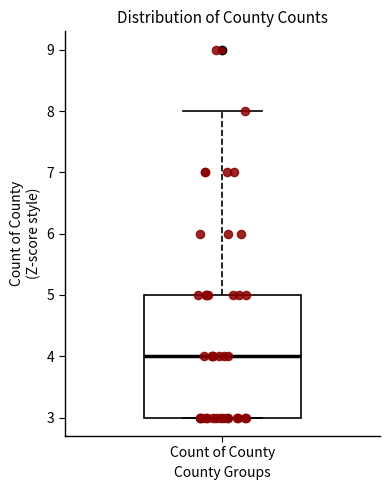

Where is the lower edge of the box for Count of County on the y-axis? The values are not printed on the chart, so give them approximately, as read against the axis.

3